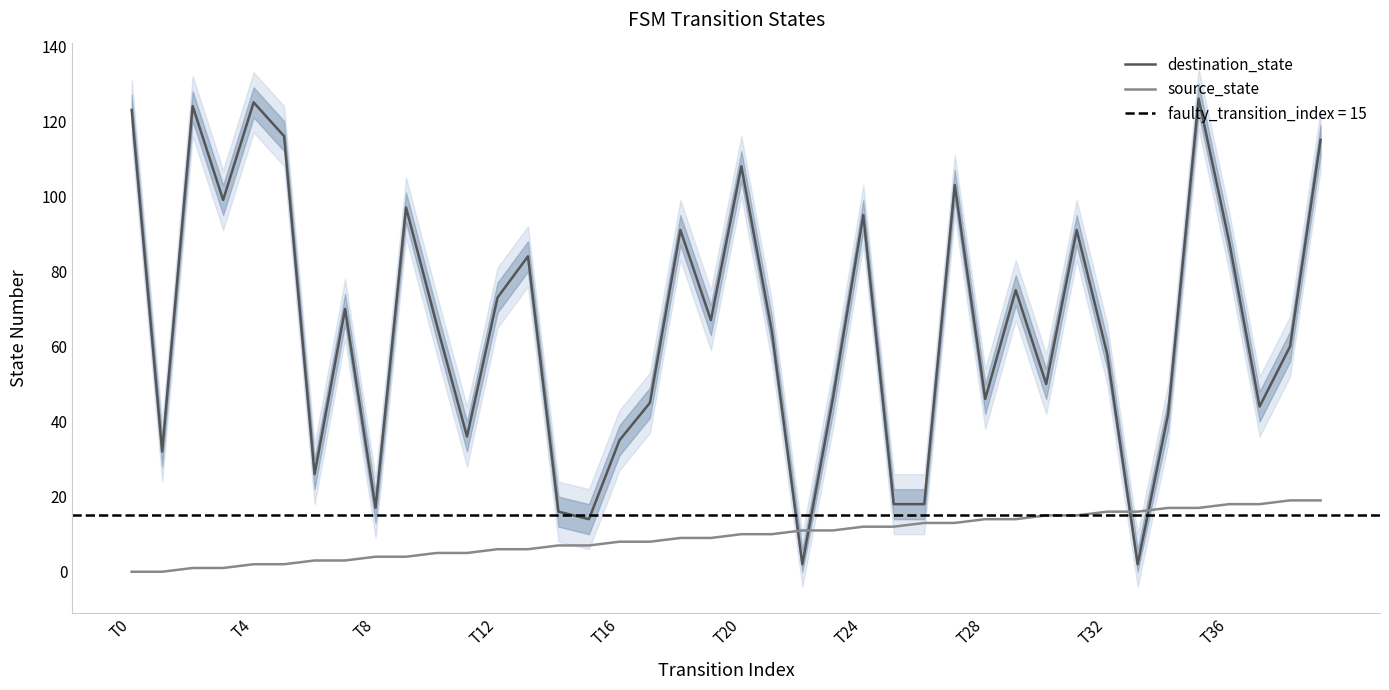

Which series changed the most between 22 and 23?

destination_state